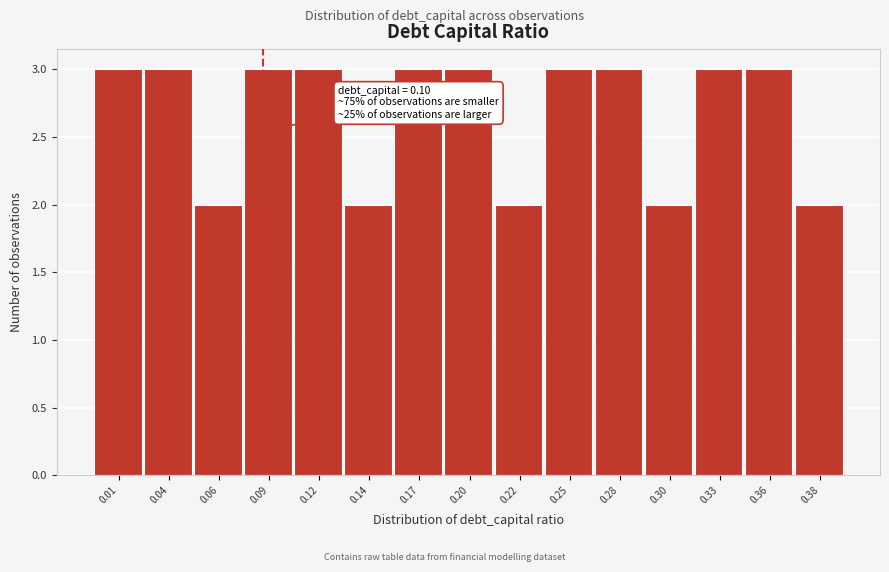

Reading left to right, extract all data points from this chart.

3	3	2	3	3	2	3	3	2	3	3	2	3	3	2